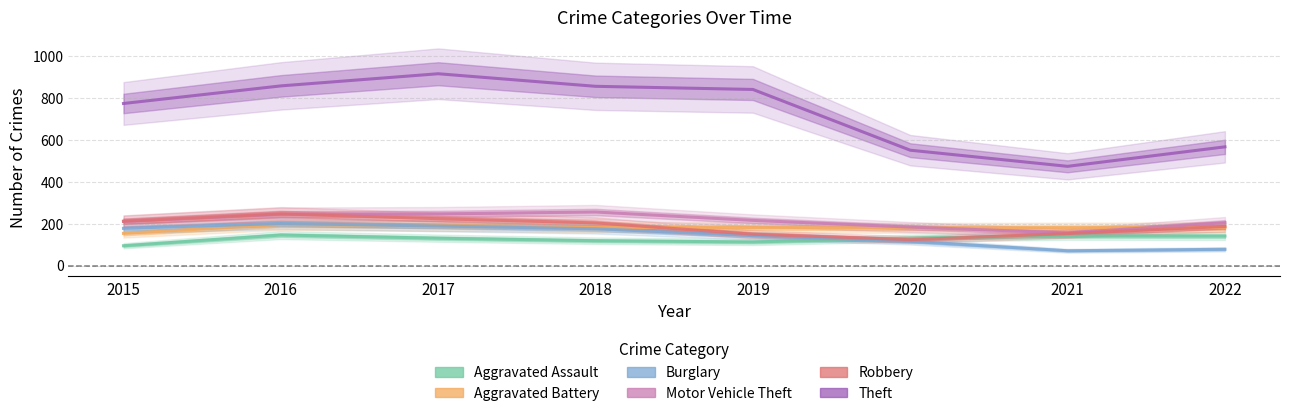

Does the chart have visible grid lines?

Yes